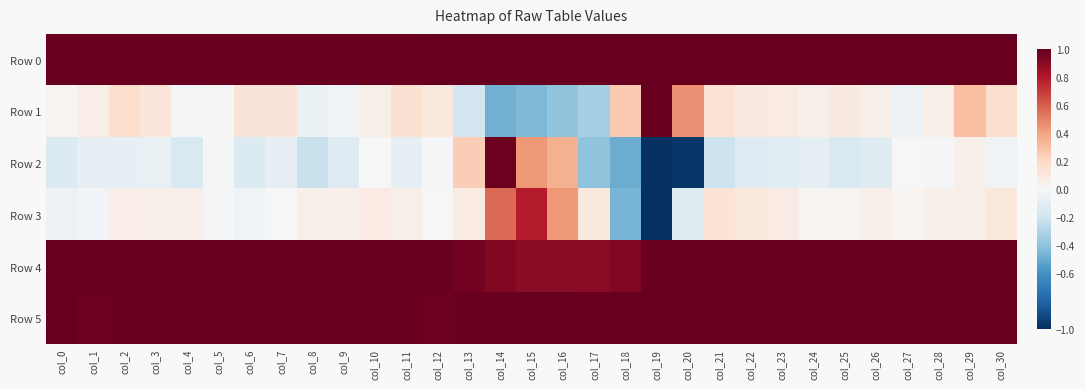

Reading left to right, transcribe all the data shown in this chart.

Row 0: col_0=1.0	col_1=1.0	col_2=1.0	col_3=1.0	col_4=1.0	col_5=1.0	col_6=1.0	col_7=1.0	col_8=1.0	col_9=1.0	col_10=1.0	col_11=1.0	col_12=1.0	col_13=1.0	col_14=1.0	col_15=1.0	col_16=1.0	col_17=1.0	col_18=1.0	col_19=1.0	col_20=1.0	col_21=1.0	col_22=1.0	col_23=1.0	col_24=1.0	col_25=1.0	col_26=1.0	col_27=1.0	col_28=1.0	col_29=1.0	col_30=1.0
Row 1: col_0=0.0	col_1=0.1	col_2=0.2	col_3=0.1	col_4=-0.0	col_5=0.0	col_6=0.1	col_7=0.1	col_8=-0.1	col_9=-0.0	col_10=0.1	col_11=0.1	col_12=0.1	col_13=-0.2	col_14=-0.5	col_15=-0.4	col_16=-0.4	col_17=-0.3	col_18=0.3	col_19=1.0	col_20=0.5	col_21=0.1	col_22=0.1	col_23=0.1	col_24=0.1	col_25=0.1	col_26=0.1	col_27=-0.0	col_28=0.1	col_29=0.3	col_30=0.2
Row 2: col_0=-0.1	col_1=-0.1	col_2=-0.1	col_3=-0.1	col_4=-0.2	col_5=-0.0	col_6=-0.1	col_7=-0.1	col_8=-0.2	col_9=-0.1	col_10=-0.0	col_11=-0.1	col_12=-0.0	col_13=0.2	col_14=1.0	col_15=0.4	col_16=0.4	col_17=-0.4	col_18=-0.5	col_19=-1.0	col_20=-1.0	col_21=-0.2	col_22=-0.1	col_23=-0.1	col_24=-0.1	col_25=-0.2	col_26=-0.1	col_27=0.0	col_28=-0.0	col_29=0.0	col_30=-0.0
Row 3: col_0=-0.1	col_1=-0.0	col_2=0.1	col_3=0.1	col_4=0.0	col_5=-0.0	col_6=-0.0	col_7=-0.0	col_8=0.1	col_9=0.0	col_10=0.1	col_11=0.1	col_12=-0.0	col_13=0.1	col_14=0.6	col_15=0.8	col_16=0.4	col_17=0.1	col_18=-0.5	col_19=-1.0	col_20=-0.1	col_21=0.1	col_22=0.1	col_23=0.1	col_24=0.0	col_25=0.0	col_26=0.1	col_27=0.0	col_28=0.0	col_29=0.1	col_30=0.1
Row 4: col_0=1.0	col_1=1.0	col_2=1.0	col_3=1.0	col_4=1.0	col_5=1.0	col_6=1.0	col_7=1.0	col_8=1.0	col_9=1.0	col_10=1.0	col_11=1.0	col_12=1.0	col_13=1.0	col_14=0.9	col_15=0.9	col_16=0.9	col_17=0.9	col_18=0.9	col_19=1.0	col_20=1.0	col_21=1.0	col_22=1.0	col_23=1.0	col_24=1.0	col_25=1.0	col_26=1.0	col_27=1.0	col_28=1.0	col_29=1.0	col_30=1.0
Row 5: col_0=1.0	col_1=1.0	col_2=1.0	col_3=1.0	col_4=1.0	col_5=1.0	col_6=1.0	col_7=1.0	col_8=1.0	col_9=1.0	col_10=1.0	col_11=1.0	col_12=1.0	col_13=1.0	col_14=1.0	col_15=1.0	col_16=1.0	col_17=1.0	col_18=1.0	col_19=1.0	col_20=1.0	col_21=1.0	col_22=1.0	col_23=1.0	col_24=1.0	col_25=1.0	col_26=1.0	col_27=1.0	col_28=1.0	col_29=1.0	col_30=1.0